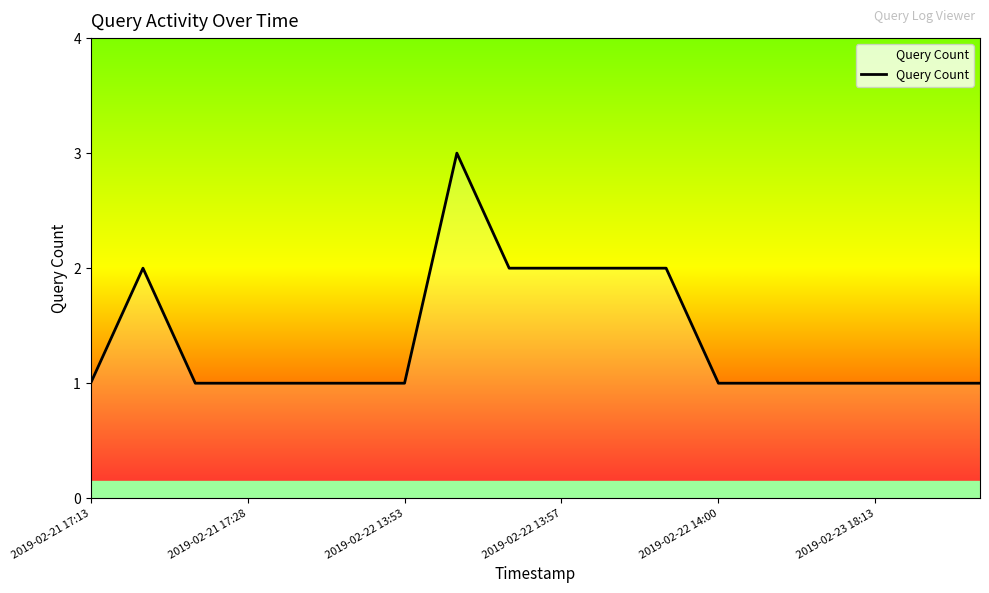

What is the maximum value shown in the chart?

3